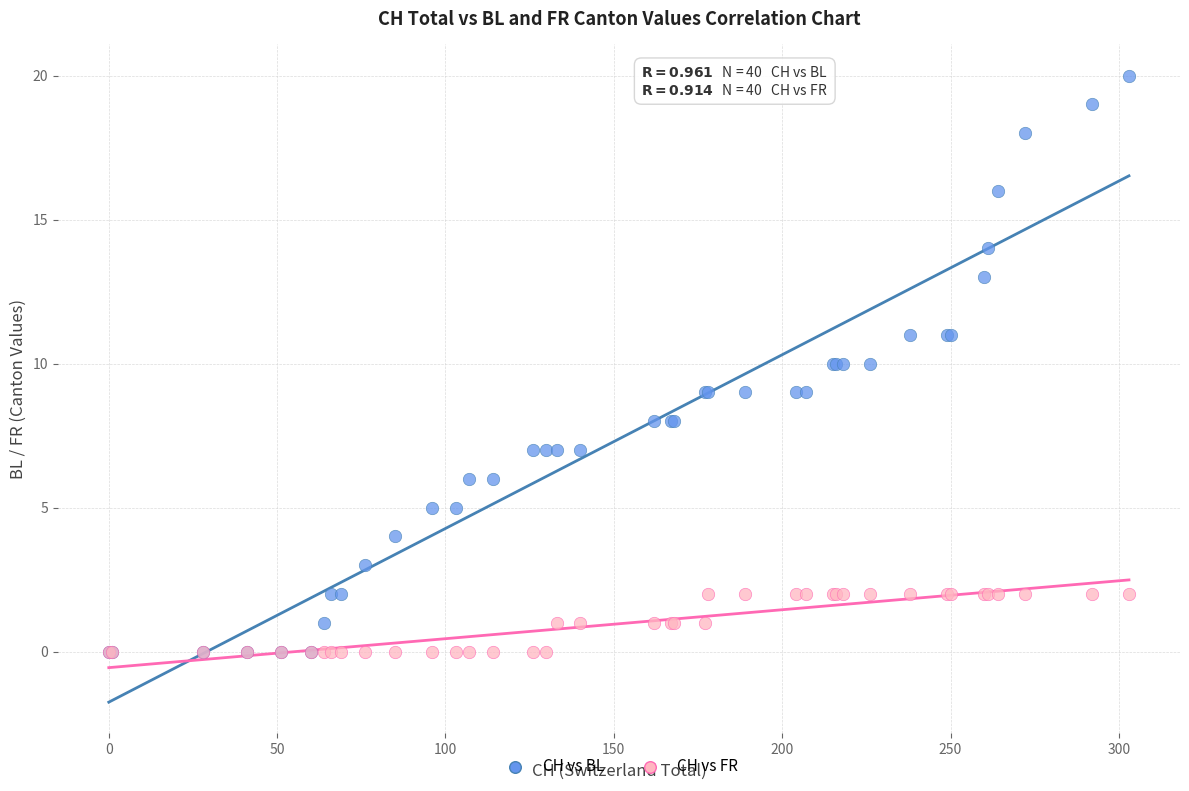

Which series reaches the maximum Y coordinate?

CH vs BL